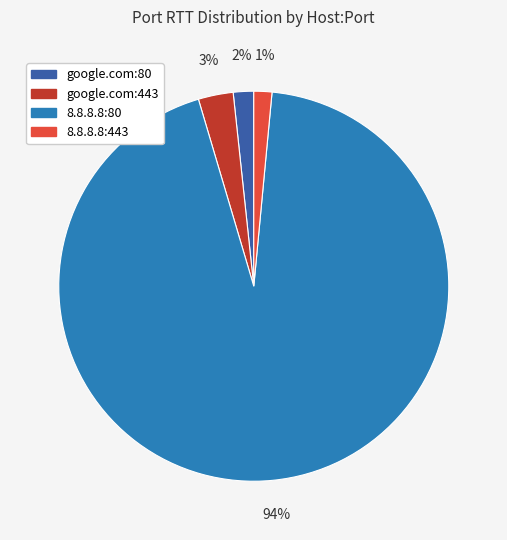

To the nearest percent, what is the difference between the google.com:80 and google.com:443 slice percentages?

1%